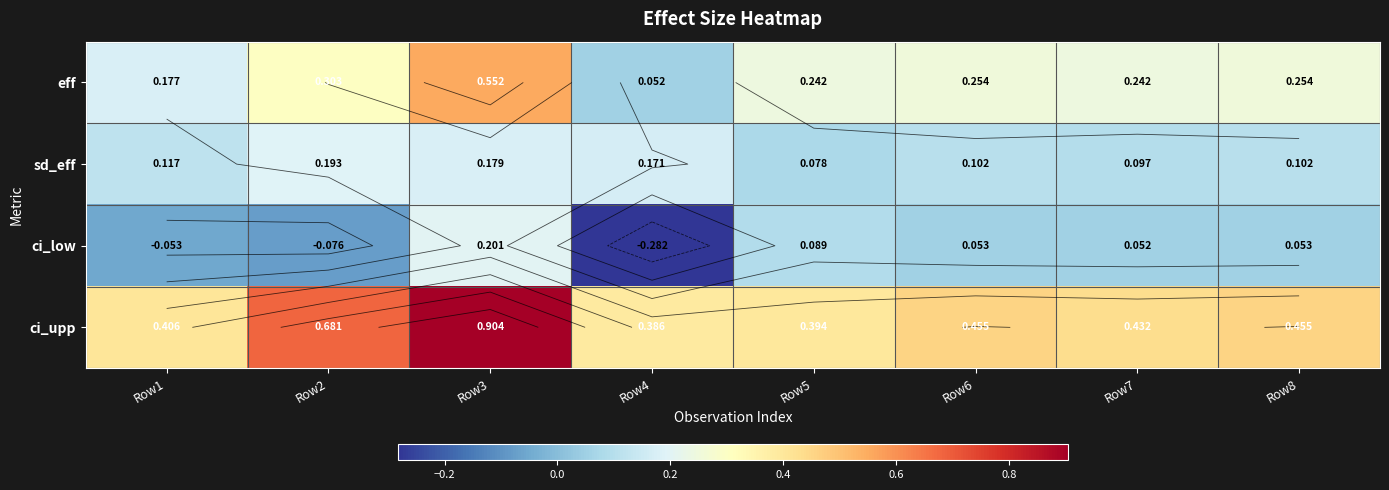

True or false: ci_low has a value of 0.3 at Row3.

False